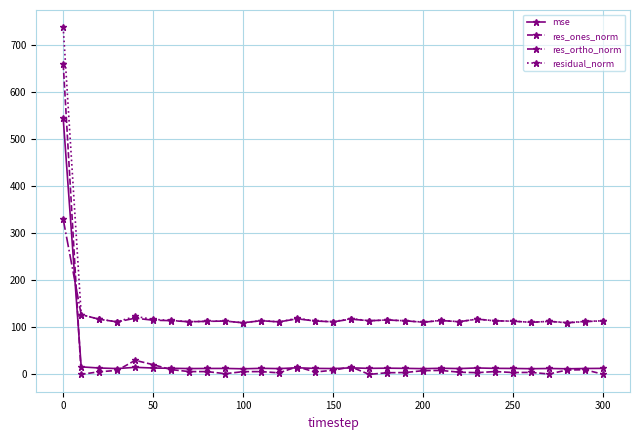

What is the value of the mse point at the 4th from the left?

12.6